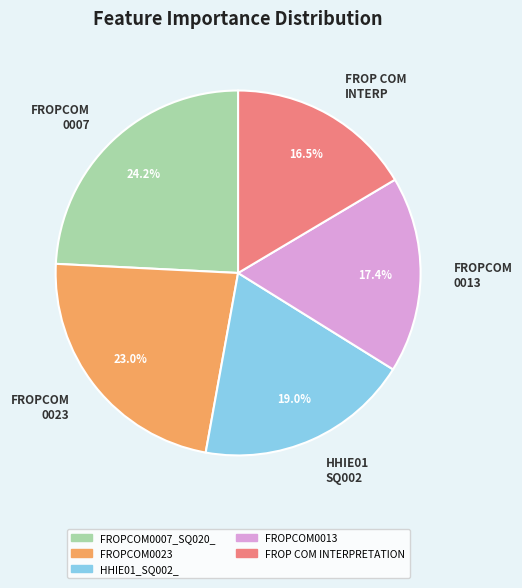

The FROPCOM0013 slice represents 10% of the pie. True or false?

False